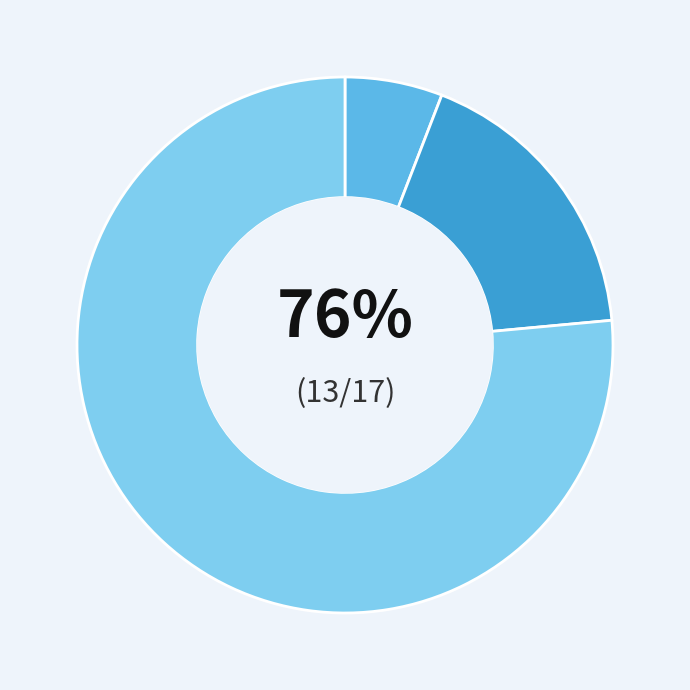

Which category accounts for the majority?

Robbery